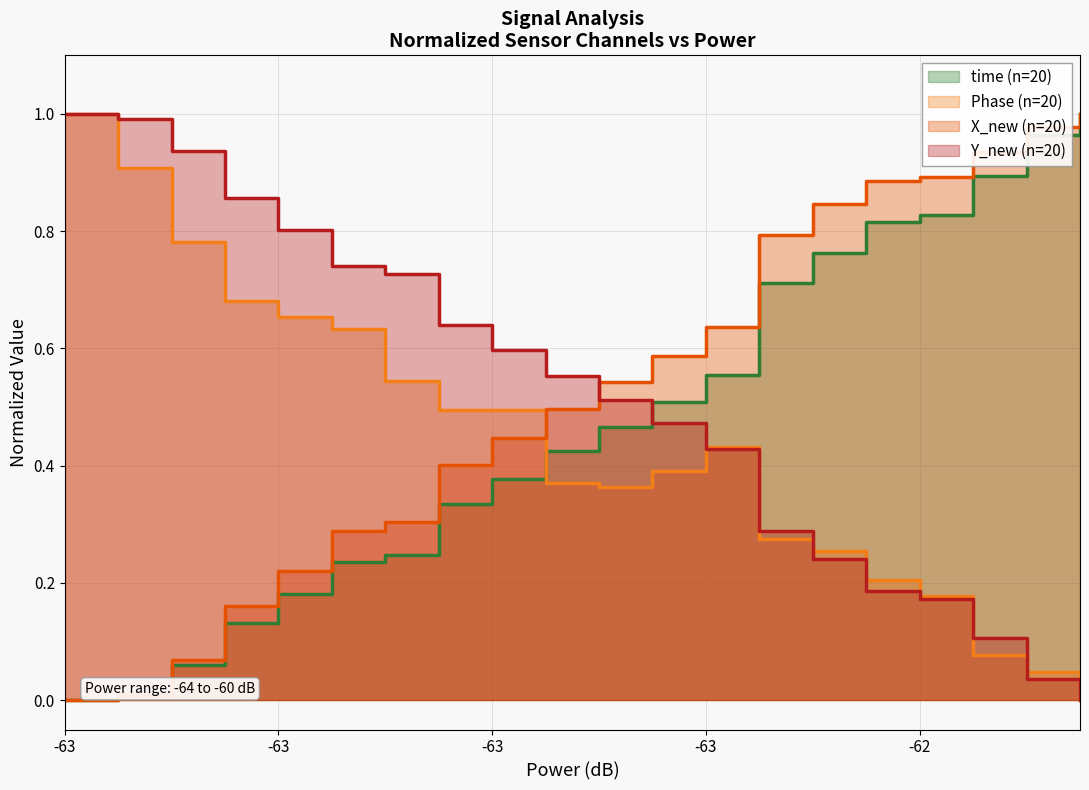

What is the maximum value for Phase?

1.0